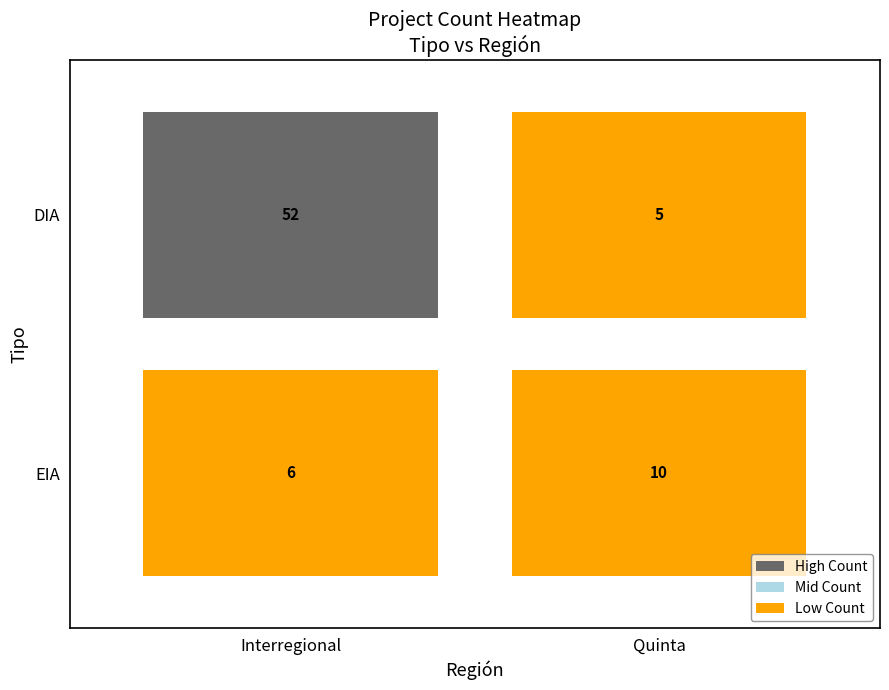

Which category has the highest value across all series?

Interregional